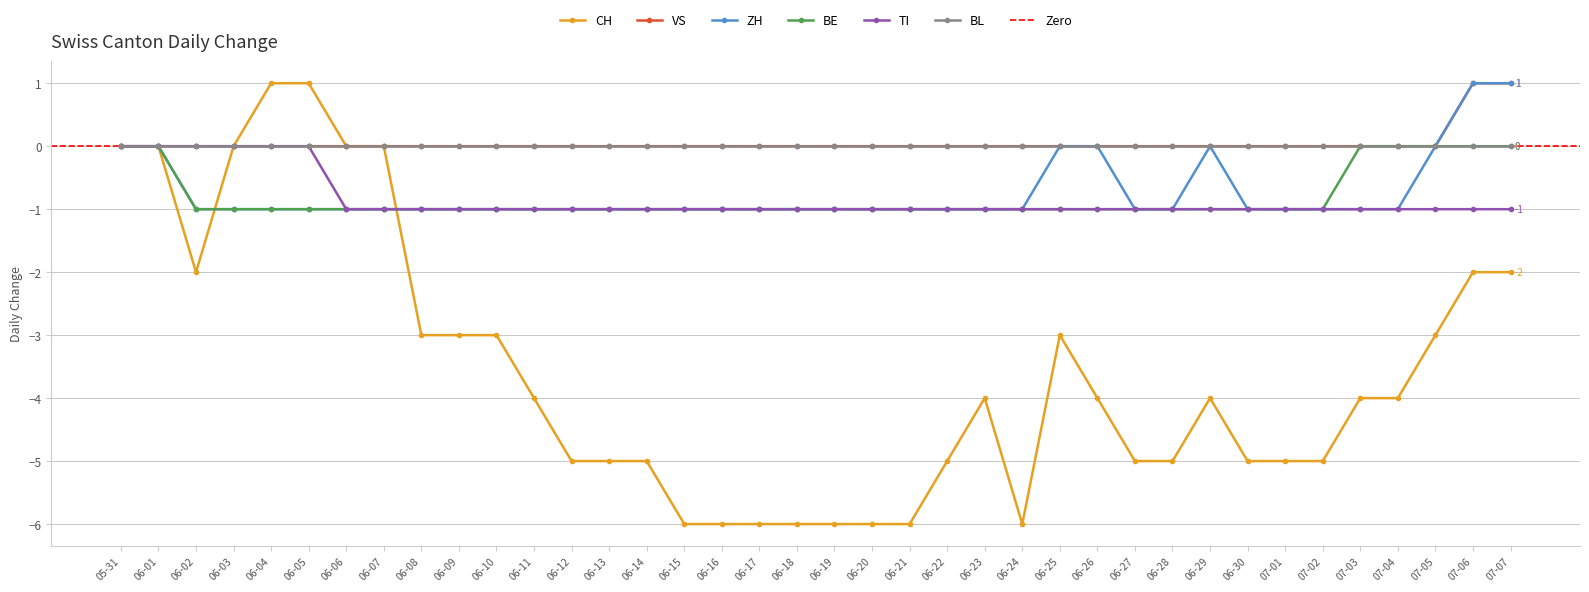

Is it true that BL equals 0 at 07-02?

True